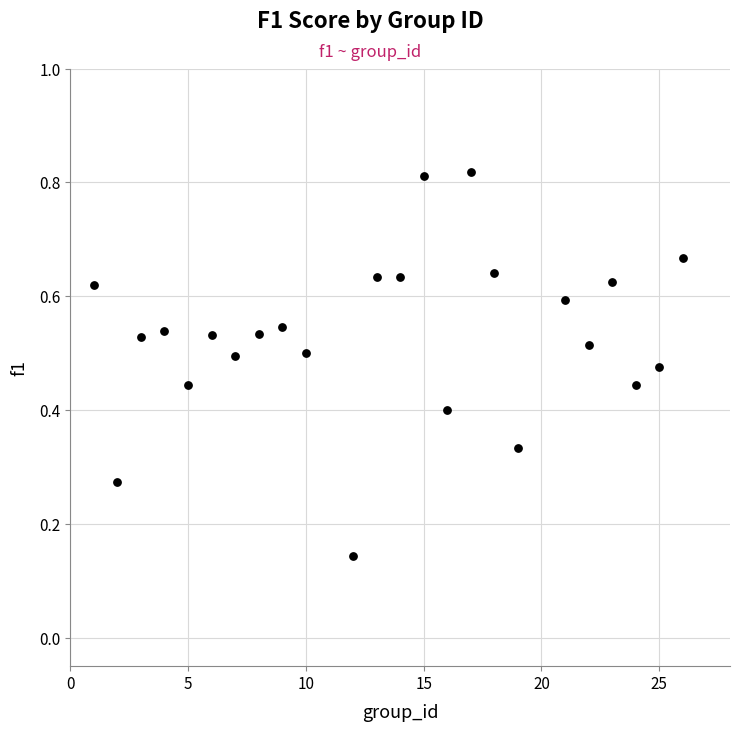

What is the range of X values (max minus min)?

25.0